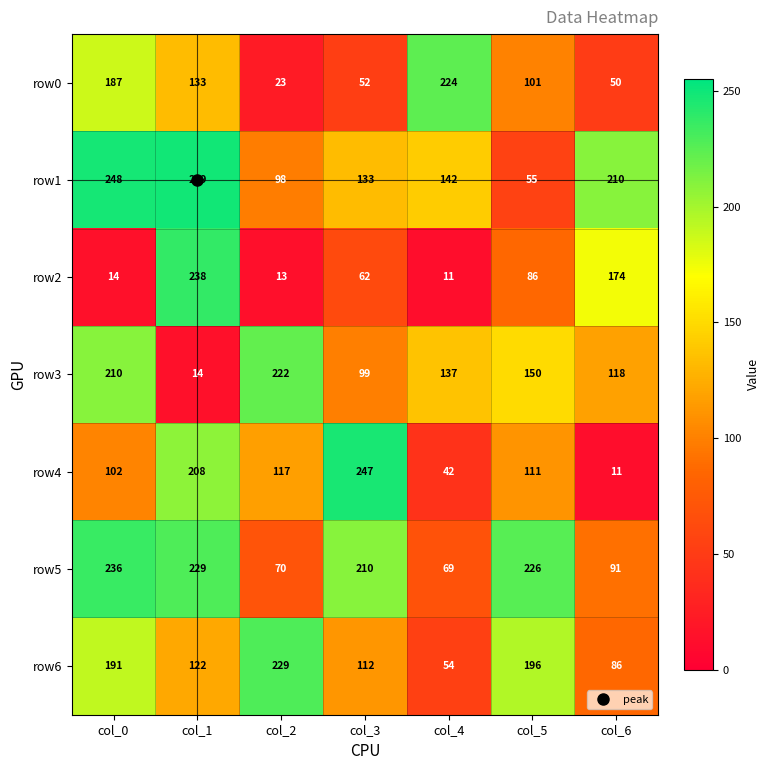

Which series changed the most between col_3 and col_4?

row4